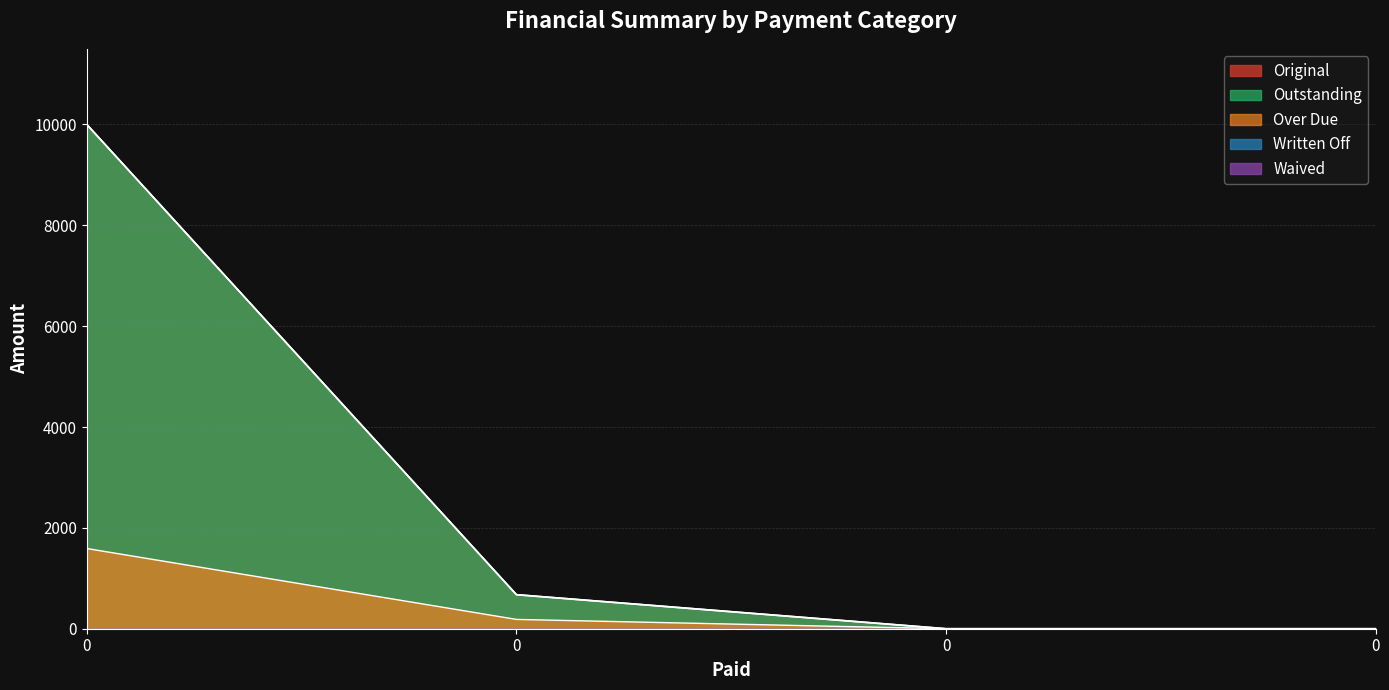

Which series has the largest range (max minus min)?

Original